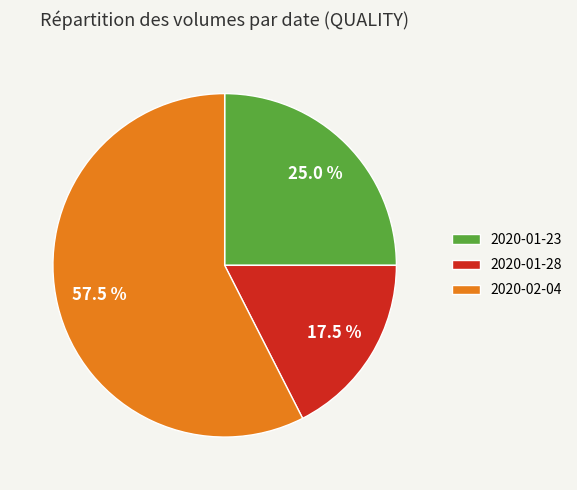

Between 2020-01-23 and 2020-01-28, which is larger?

2020-01-23